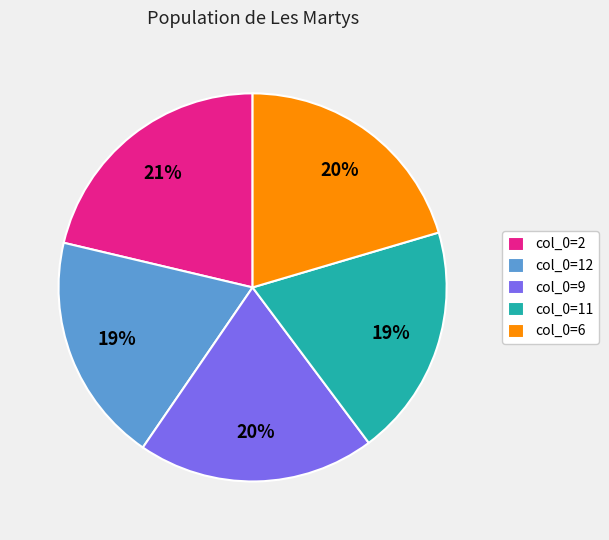

The col_0=6 slice represents 20% of the pie. True or false?

True